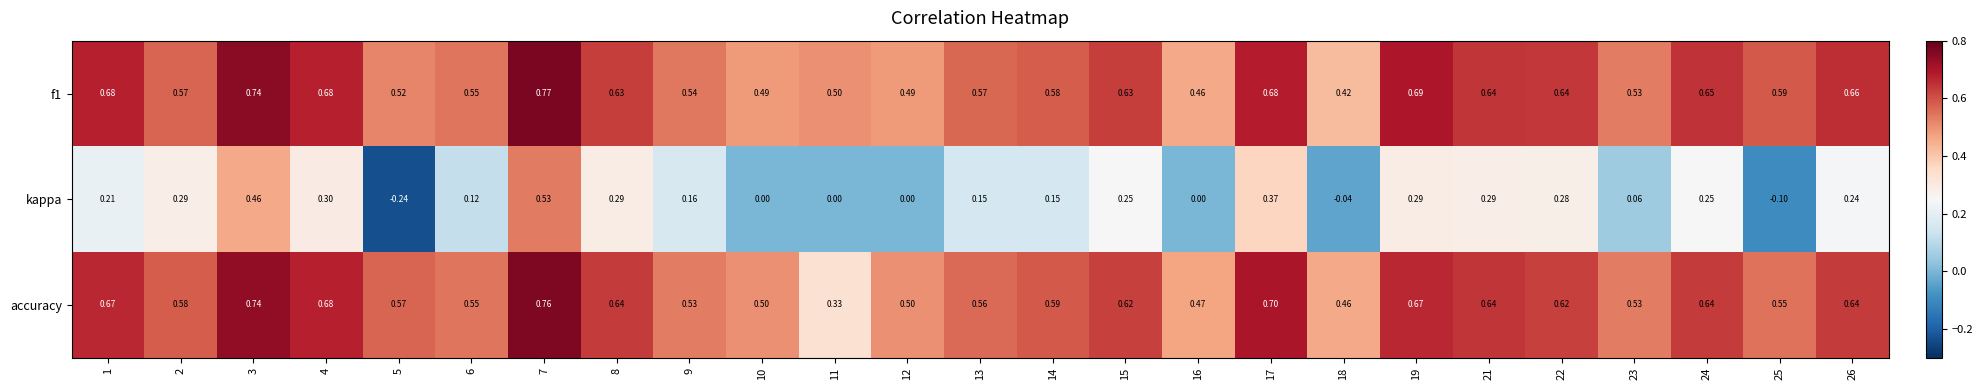

At which category is the sum across all series the highest?

7